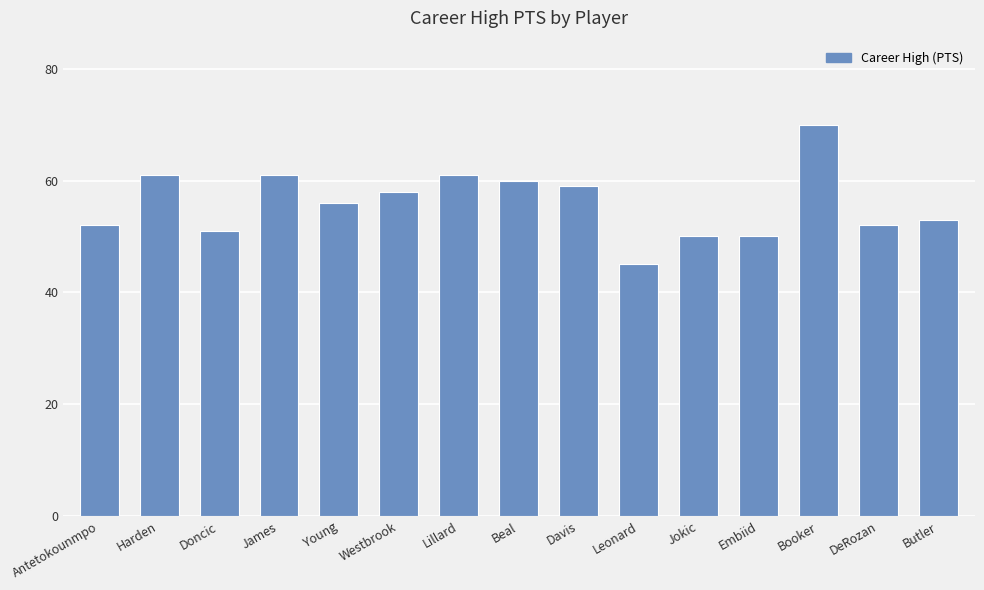

Reading left to right, extract all data points from this chart.

52	61	51	61	56	58	61	60	59	45	50	50	70	52	53